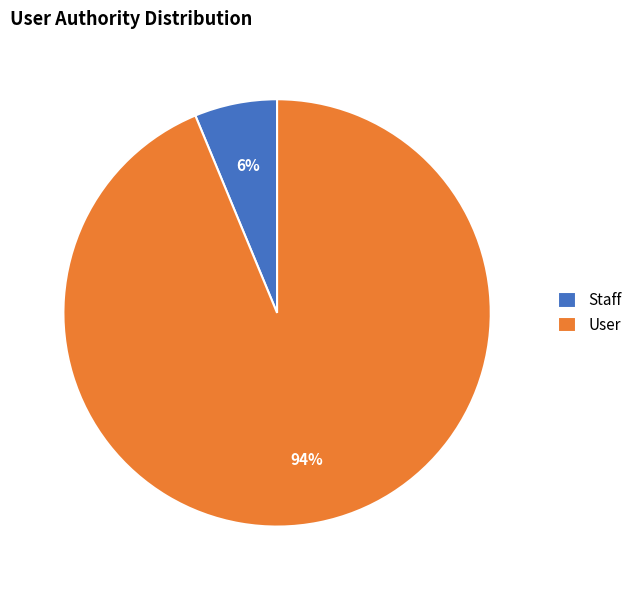

To the nearest percent, what is the average slice percentage?

50%